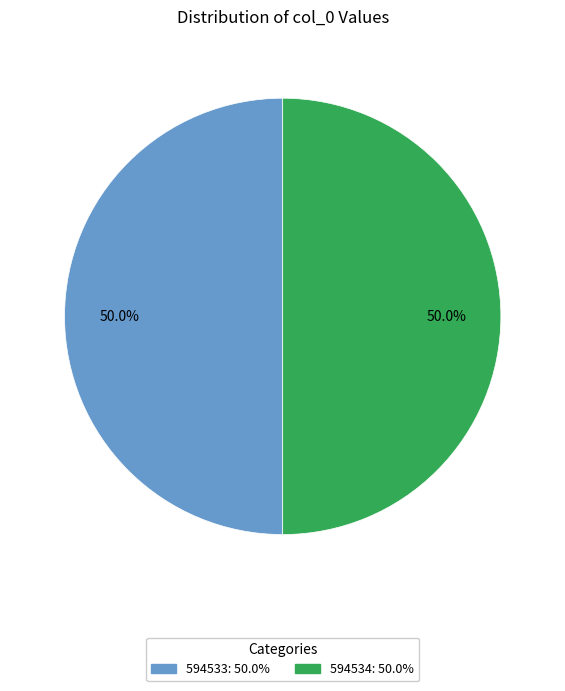

True or false: 594533 accounts for 50% of the total.

True